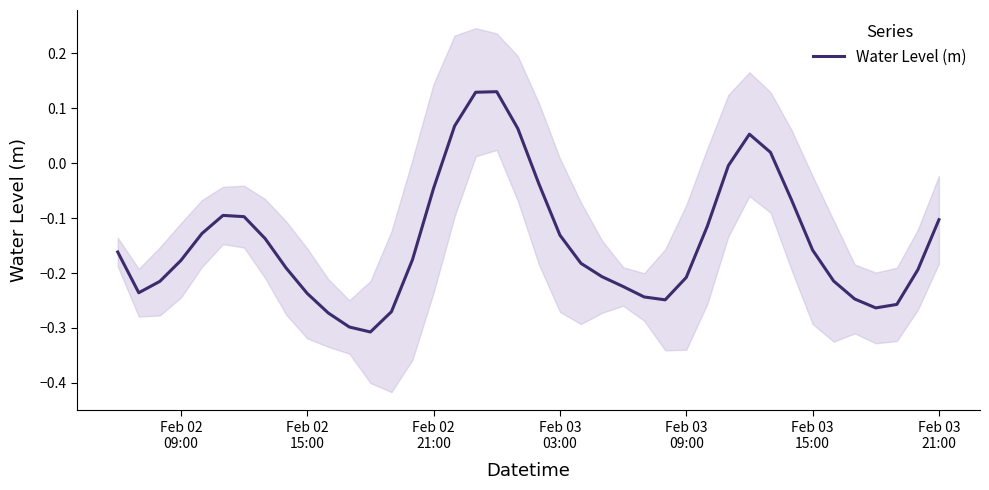

How many interior local peaks (higher than both neighbors) does the data have?

3